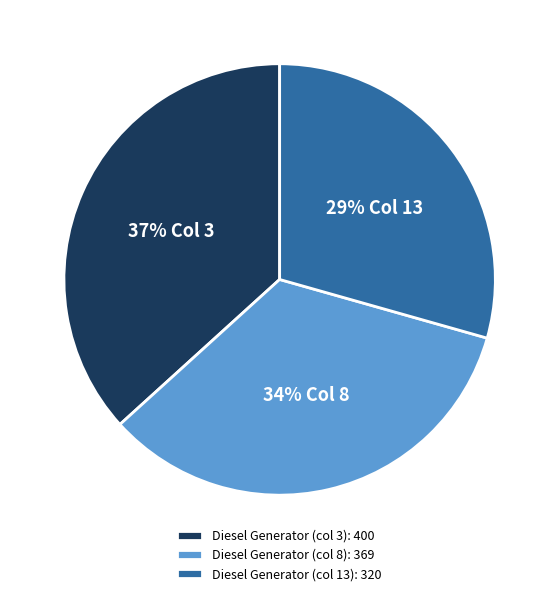

The Diesel Generator (col 8) slice represents 34% of the pie. True or false?

True